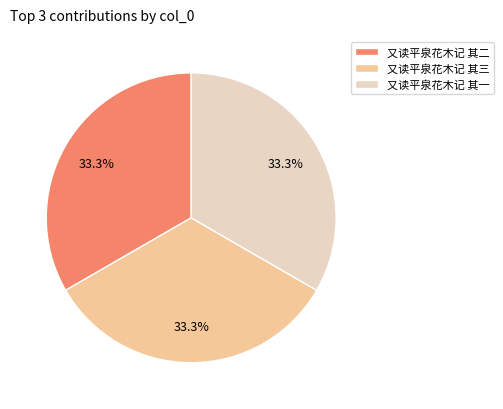

Is it true that 又读平泉花木记 其二 is 33% of the pie?

True